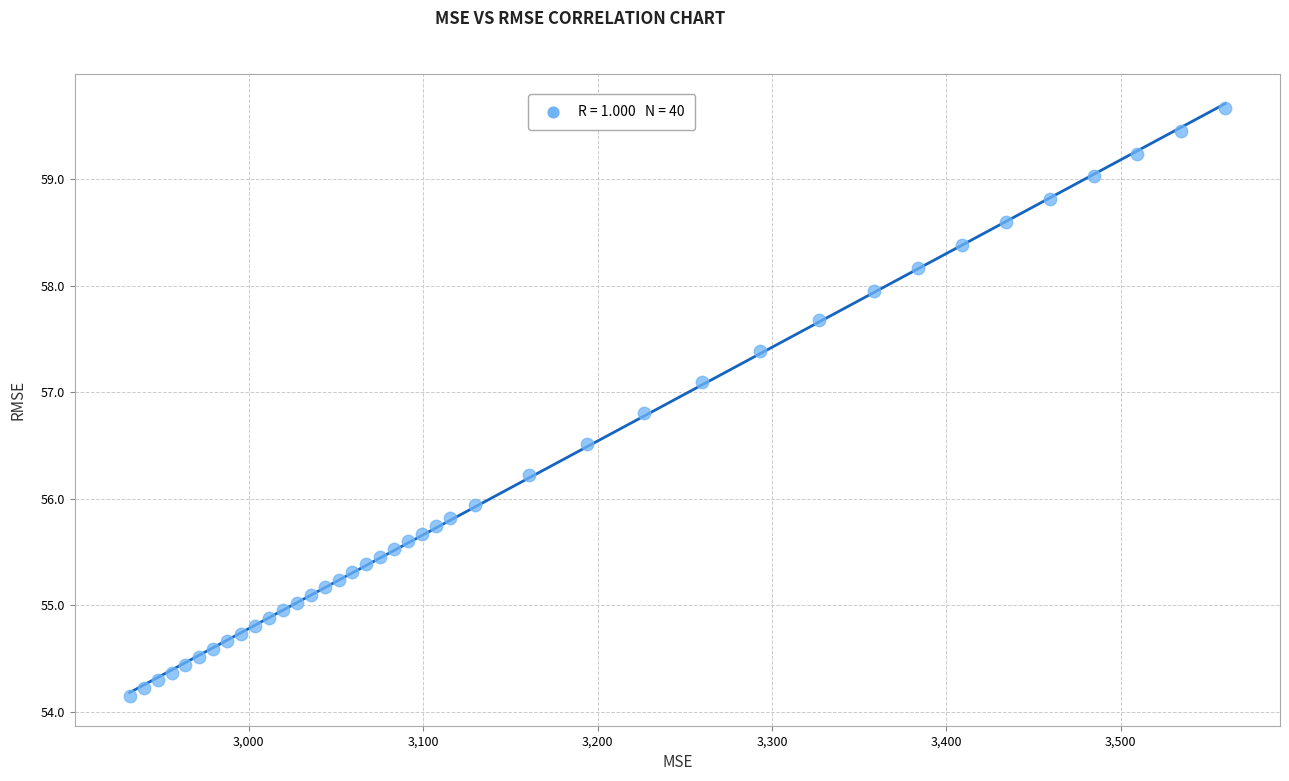

What is the range of X values (max minus min)?

628.2